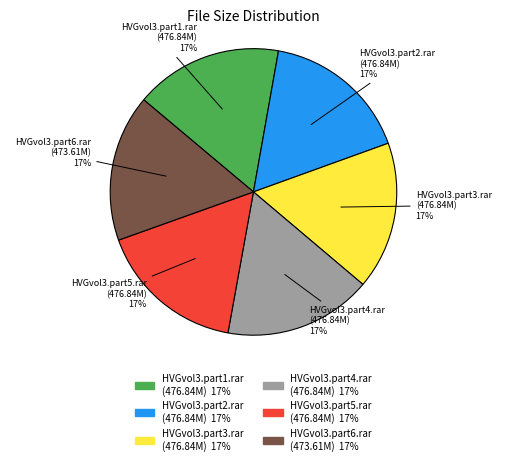

The HVGvol3.part3.rar slice represents 24% of the pie. True or false?

False